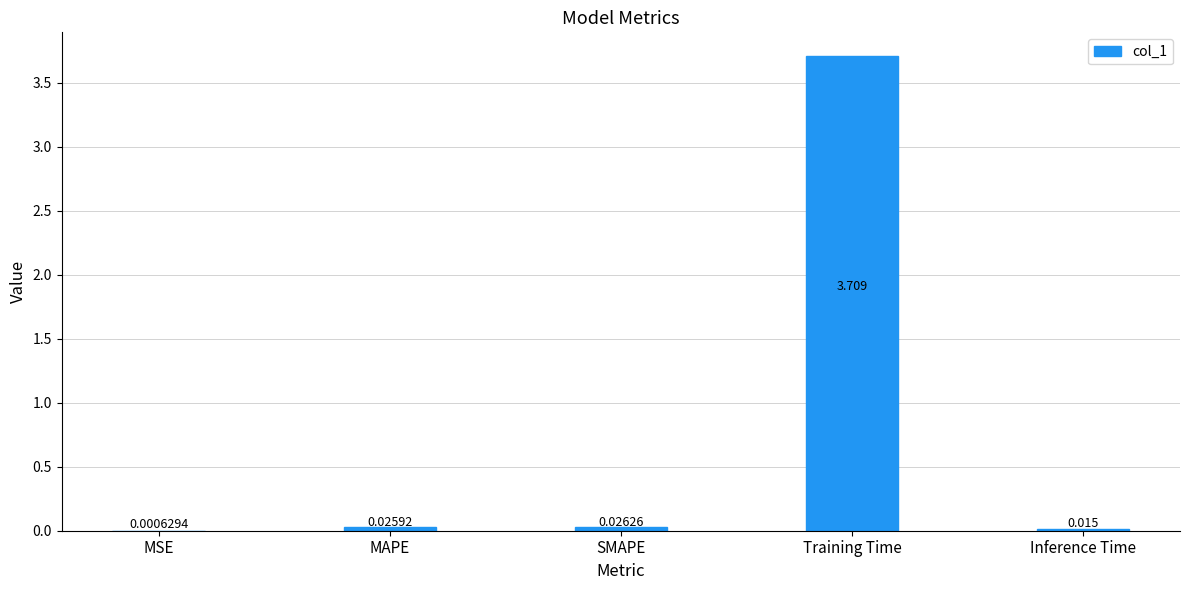

Which has a higher value, Training Time or MSE?

Training Time